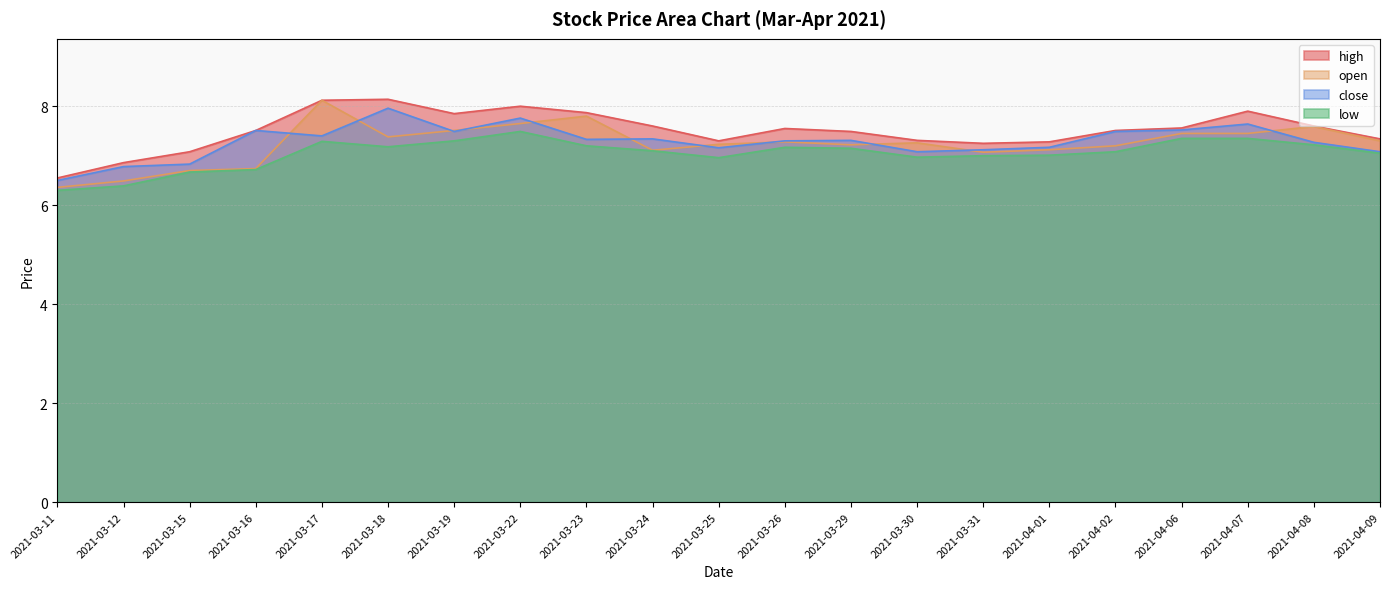

Reading left to right, transcribe all the data shown in this chart.

high: 2021-03-11=6.5	2021-03-12=6.9	2021-03-15=7.1	2021-03-16=7.5	2021-03-17=8.1	2021-03-18=8.1	2021-03-19=7.8	2021-03-22=8.0	2021-03-23=7.9	2021-03-24=7.6	2021-03-25=7.3	2021-03-26=7.5	2021-03-29=7.5	2021-03-30=7.3	2021-03-31=7.2	2021-04-01=7.3	2021-04-02=7.5	2021-04-06=7.6	2021-04-07=7.9	2021-04-08=7.6	2021-04-09=7.3
open: 2021-03-11=6.4	2021-03-12=6.5	2021-03-15=6.7	2021-03-16=6.7	2021-03-17=8.1	2021-03-18=7.4	2021-03-19=7.5	2021-03-22=7.7	2021-03-23=7.8	2021-03-24=7.1	2021-03-25=7.2	2021-03-26=7.3	2021-03-29=7.2	2021-03-30=7.3	2021-03-31=7.1	2021-04-01=7.1	2021-04-02=7.2	2021-04-06=7.5	2021-04-07=7.5	2021-04-08=7.6	2021-04-09=7.3
close: 2021-03-11=6.5	2021-03-12=6.8	2021-03-15=6.8	2021-03-16=7.5	2021-03-17=7.4	2021-03-18=8.0	2021-03-19=7.5	2021-03-22=7.8	2021-03-23=7.3	2021-03-24=7.3	2021-03-25=7.2	2021-03-26=7.3	2021-03-29=7.3	2021-03-30=7.1	2021-03-31=7.1	2021-04-01=7.2	2021-04-02=7.5	2021-04-06=7.5	2021-04-07=7.6	2021-04-08=7.3	2021-04-09=7.1
low: 2021-03-11=6.3	2021-03-12=6.4	2021-03-15=6.7	2021-03-16=6.7	2021-03-17=7.3	2021-03-18=7.2	2021-03-19=7.3	2021-03-22=7.5	2021-03-23=7.2	2021-03-24=7.1	2021-03-25=7.0	2021-03-26=7.2	2021-03-29=7.2	2021-03-30=7.0	2021-03-31=7.0	2021-04-01=7.0	2021-04-02=7.1	2021-04-06=7.3	2021-04-07=7.3	2021-04-08=7.2	2021-04-09=7.0